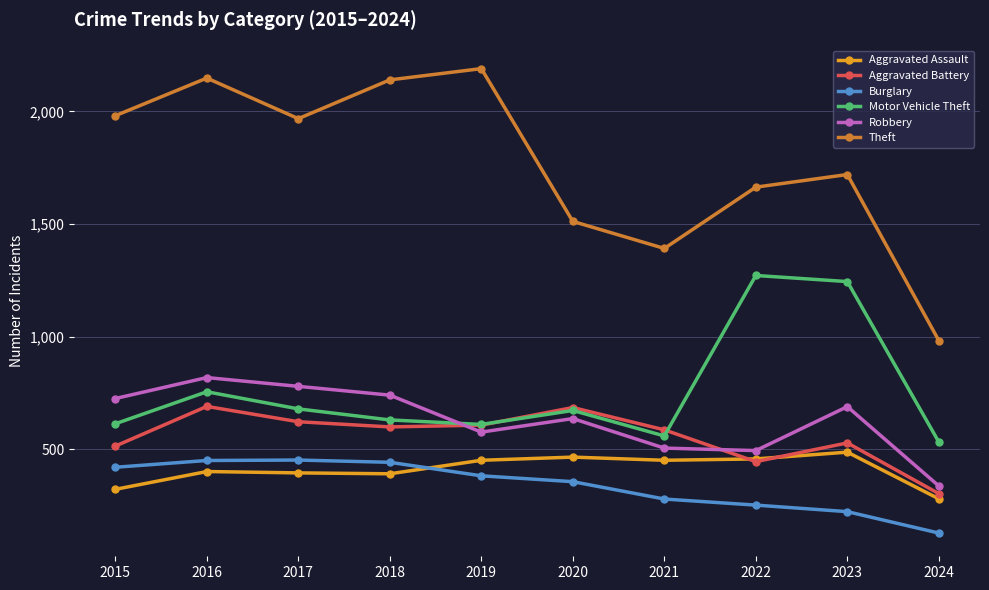

Which series has the largest range (max minus min)?

Theft